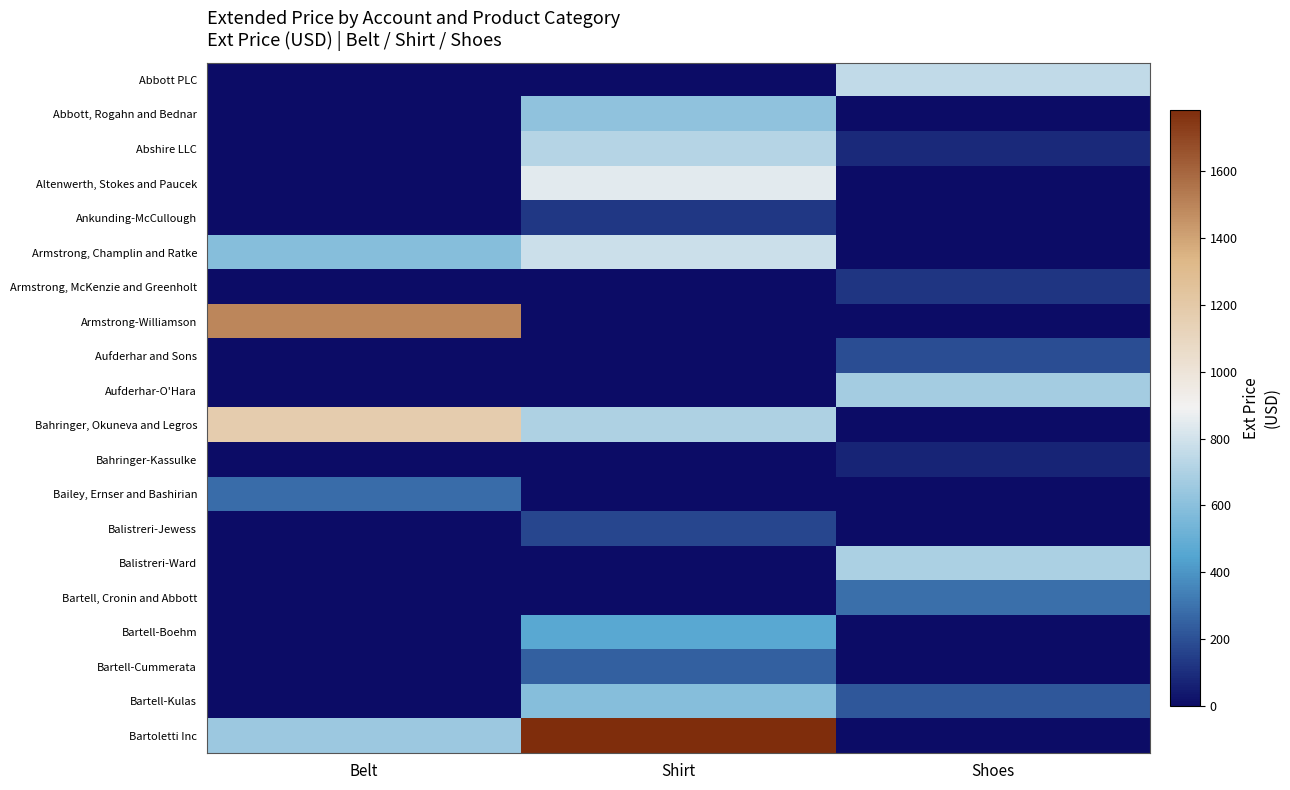

Reading left to right, transcribe all the data shown in this chart.

Abbott PLC: Belt=0.0	Shirt=0.0	Shoes=755.4
Abbott, Rogahn and Bednar: Belt=0.0	Shirt=615.6	Shoes=0.0
Abshire LLC: Belt=0.0	Shirt=720.2	Shoes=90.3
Altenwerth, Stokes and Paucek: Belt=0.0	Shirt=843.3	Shoes=0.0
Ankunding-McCullough: Belt=0.0	Shirt=132.3	Shoes=0.0
Armstrong, Champlin and Ratke: Belt=587.3	Shirt=786.7	Shoes=0.0
Armstrong, McKenzie and Greenholt: Belt=0.0	Shirt=0.0	Shoes=125.0
Armstrong-Williamson: Belt=1495.9	Shirt=0.0	Shoes=0.0
Aufderhar and Sons: Belt=0.0	Shirt=0.0	Shoes=193.5
Aufderhar-O'Hara: Belt=0.0	Shirt=0.0	Shoes=669.6
Bahringer, Okuneva and Legros: Belt=1171.2	Shirt=702.2	Shoes=0.0
Bahringer-Kassulke: Belt=0.0	Shirt=0.0	Shoes=71.8
Bailey, Ernser and Bashirian: Belt=281.8	Shirt=0.0	Shoes=0.0
Balistreri-Jewess: Belt=0.0	Shirt=172.7	Shoes=0.0
Balistreri-Ward: Belt=0.0	Shirt=0.0	Shoes=692.6
Bartell, Cronin and Abbott: Belt=0.0	Shirt=0.0	Shoes=292.4
Bartell-Boehm: Belt=0.0	Shirt=466.3	Shoes=0.0
Bartell-Cummerata: Belt=0.0	Shirt=250.6	Shoes=0.0
Bartell-Kulas: Belt=0.0	Shirt=586.4	Shoes=218.6
Bartoletti Inc: Belt=648.5	Shirt=1783.5	Shoes=0.0